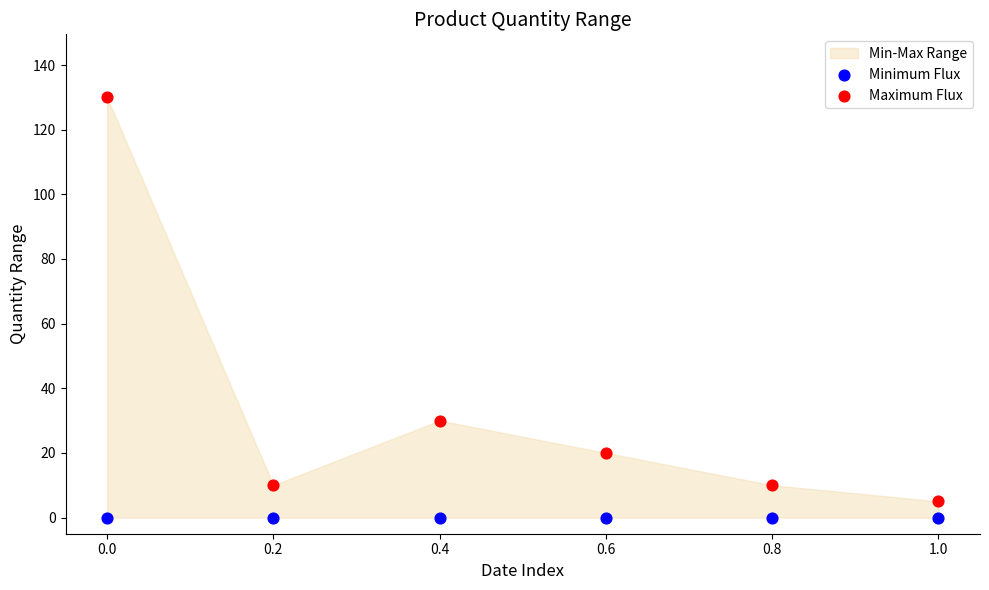

Which series contains the highest Y value?

Maximum Flux